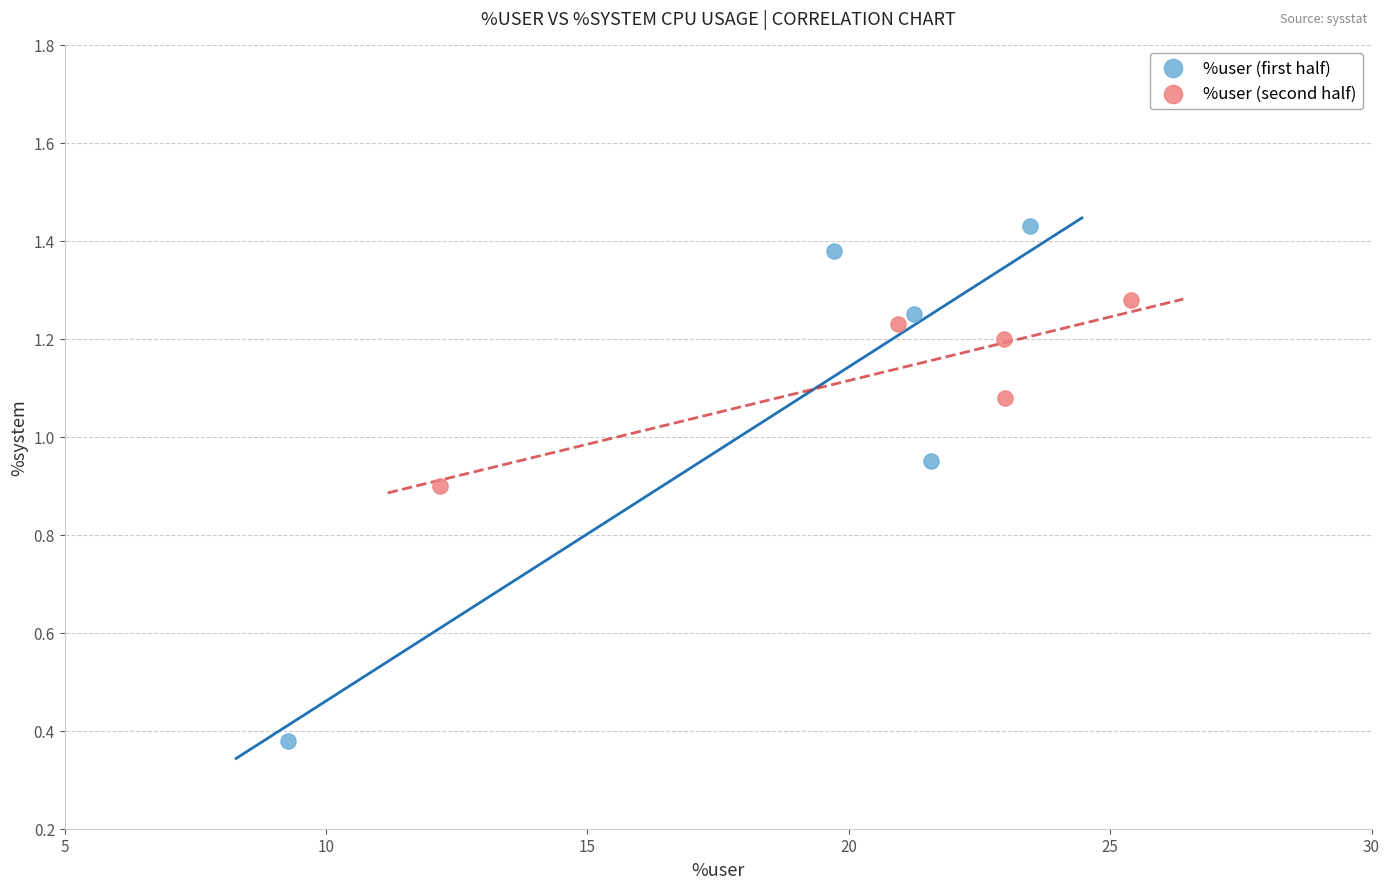

Which series has the widest spread of Y values?

%user (first half)